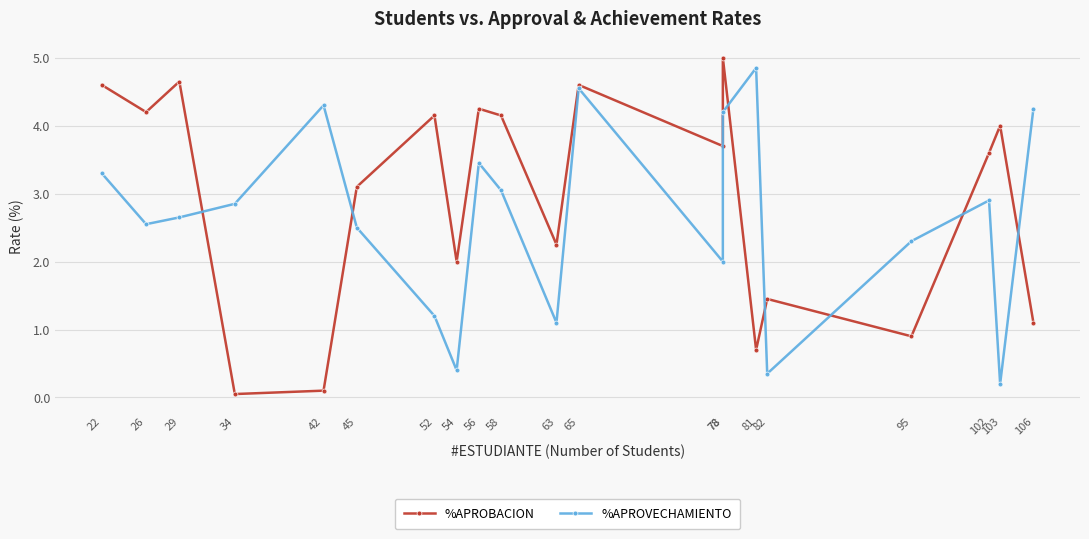

What is the lowest value of the %APROVECHAMIENTO series?

0.2